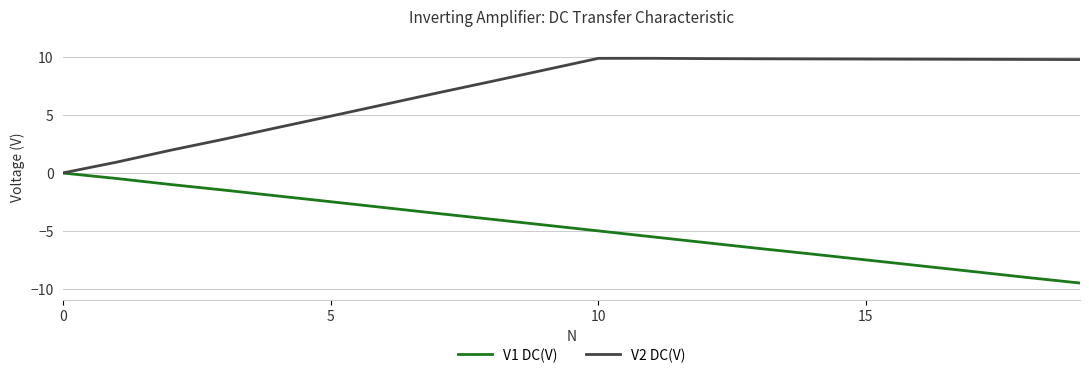

How many values in the V2 DC(V) series exceed 9?

10